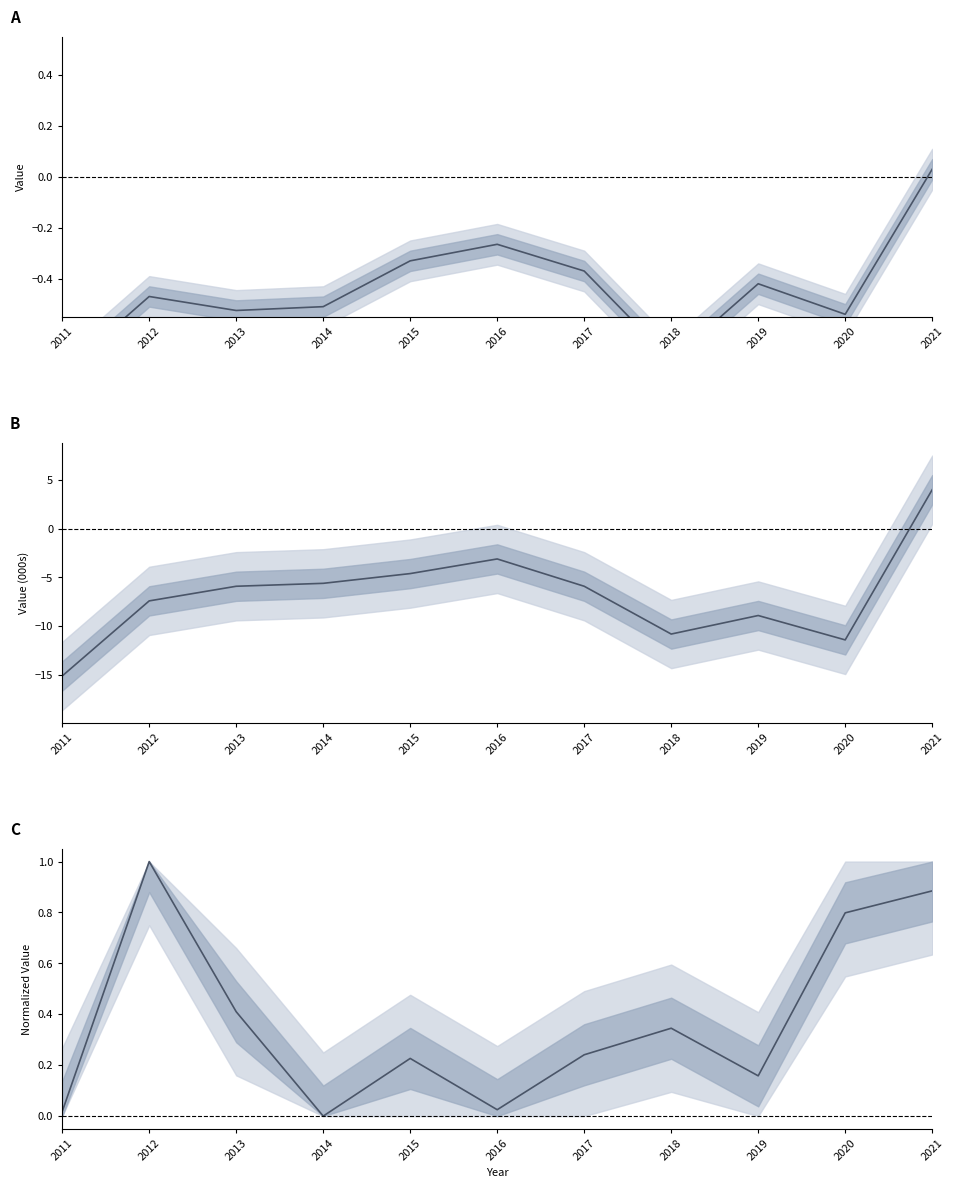

Does the chart display data point markers on the line(s)?

No